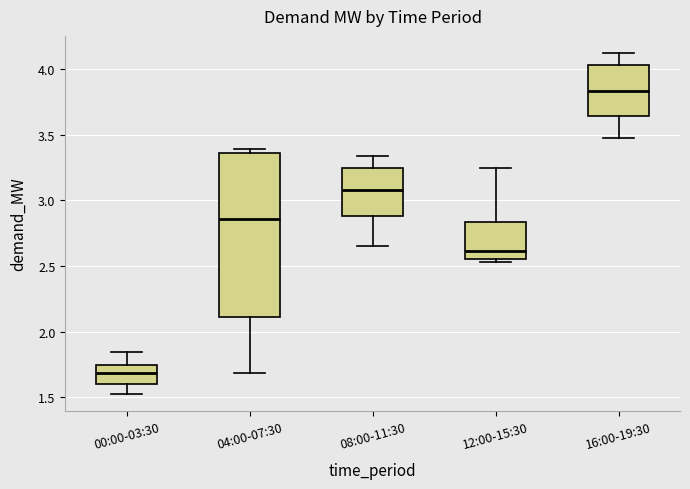

Reading left to right, read every box against the y-axis: the position of its median line, the range the box covers, and the ends of its whiskers. The values are not printed on the chart, so give them approximately, as read against the axis.

00:00-03:30: median 1.70, box 1.60 to 1.75, whiskers 1.50 to 1.85
04:00-07:30: median 2.85, box 2.10 to 3.35, whiskers 1.70 to 3.40
08:00-11:30: median 3.10, box 2.90 to 3.25, whiskers 2.65 to 3.35
12:00-15:30: median 2.60, box 2.55 to 2.85, whiskers 2.55 (just below the box's lower edge) to 3.25
16:00-19:30: median 3.85, box 3.65 to 4.05, whiskers 3.50 to 4.10